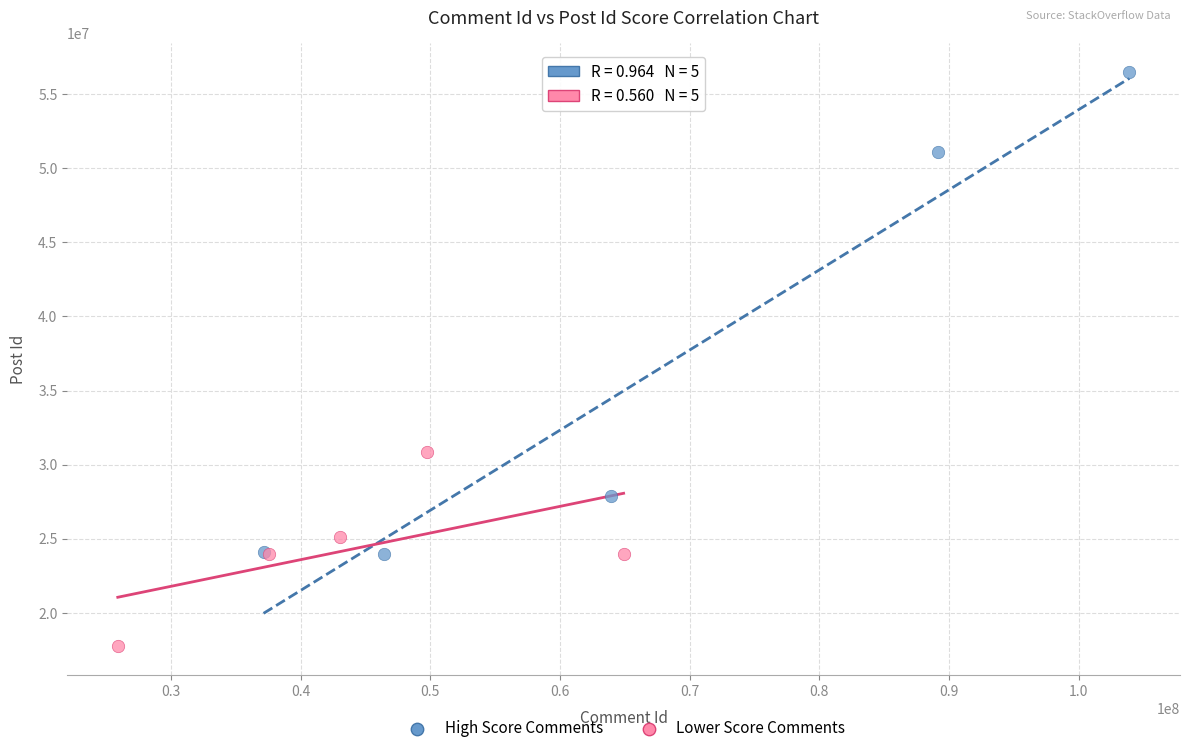

Which series has the widest spread of Y values?

High Score Comments